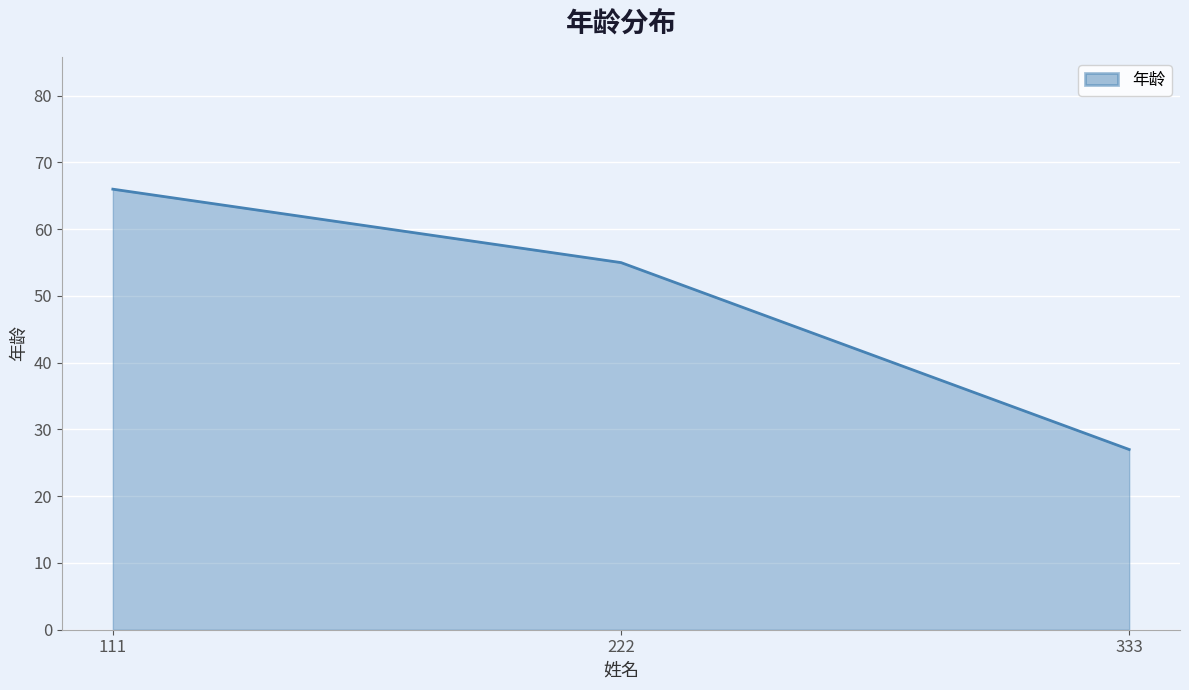

What is the difference between the values at 333 and 222?

28